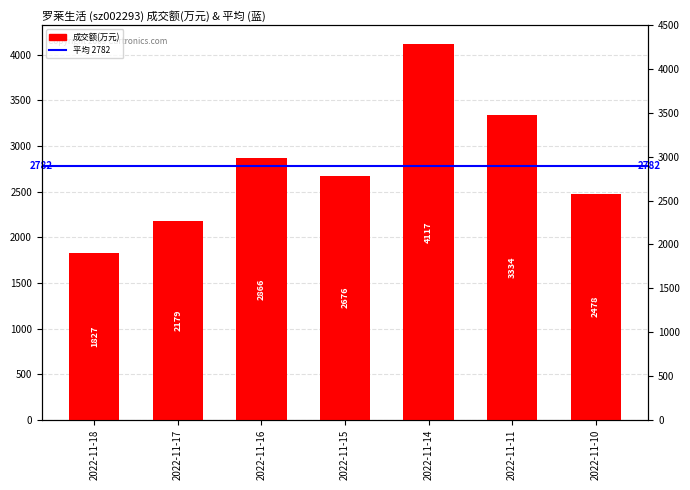

How many categories are shown in the chart?

7